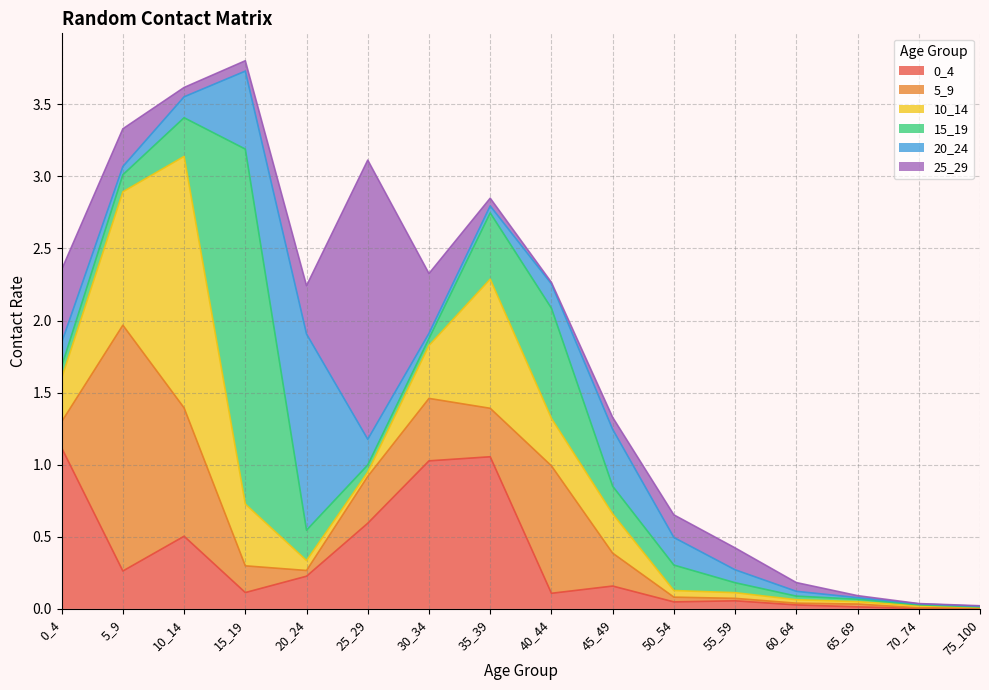

At which label is 5_9 closest to 0?

75_100